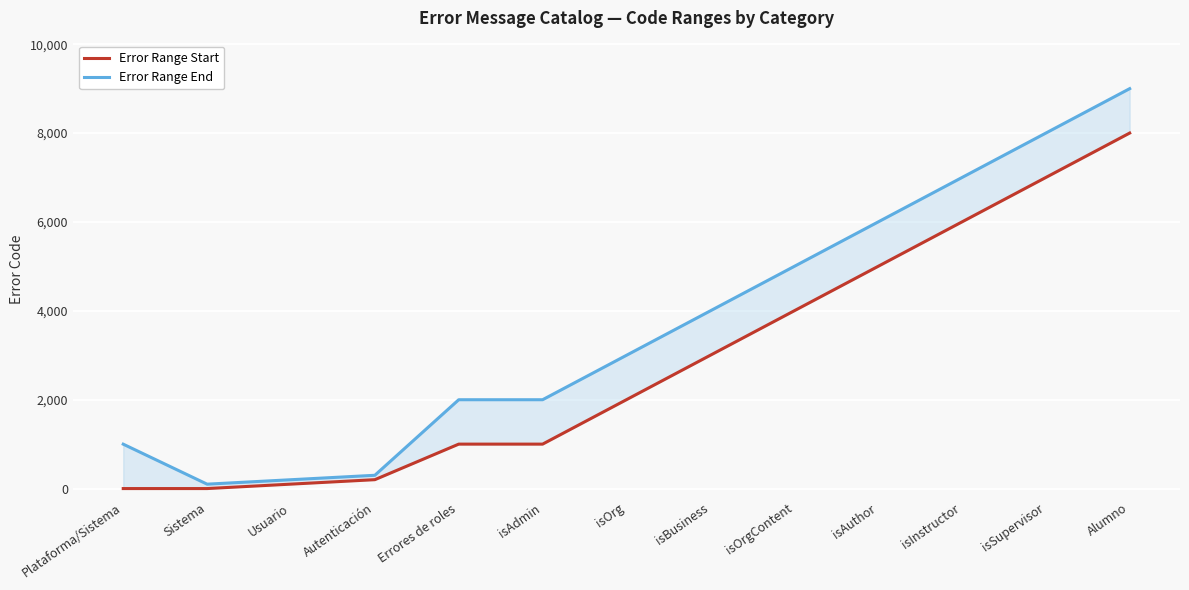

Count the number of data series in this chart.

2